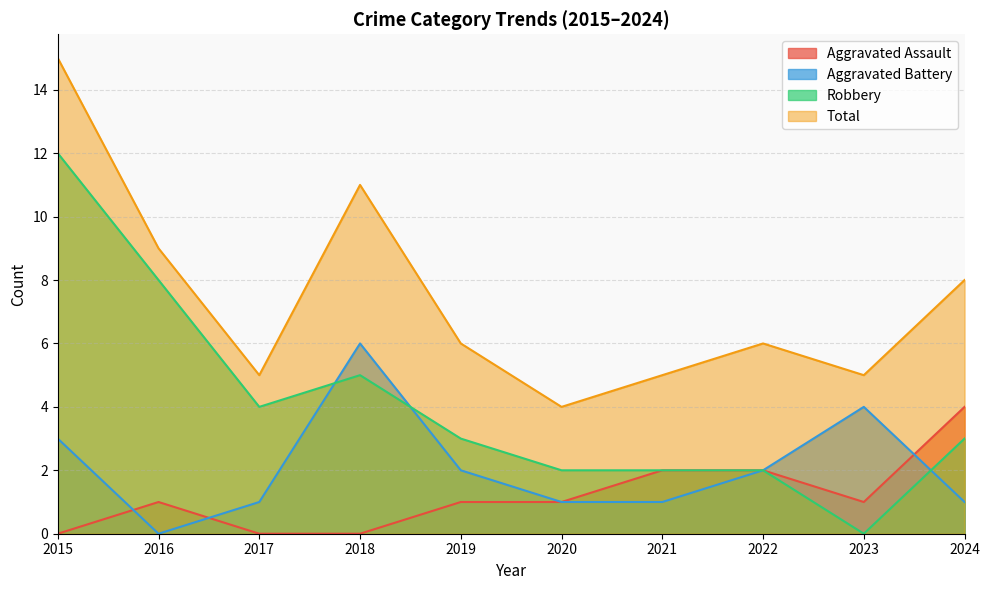

How many lines are shown in the chart?

4